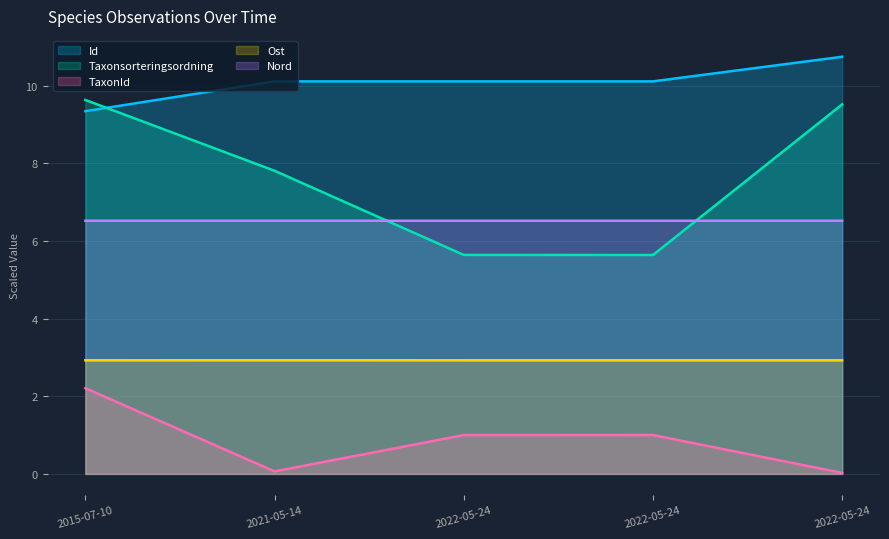

Rank the series at 2022-05-24 from highest to lowest value.

Id, Nord, Taxonsorteringsordning, Ost, TaxonId